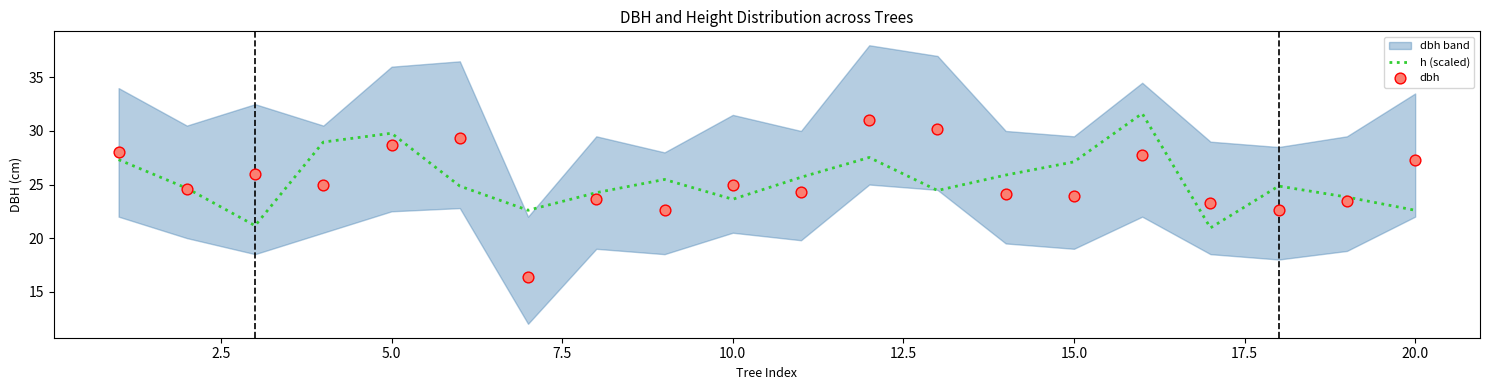

True or false: h (scaled) has a value of 13.0 at 20.0.

False